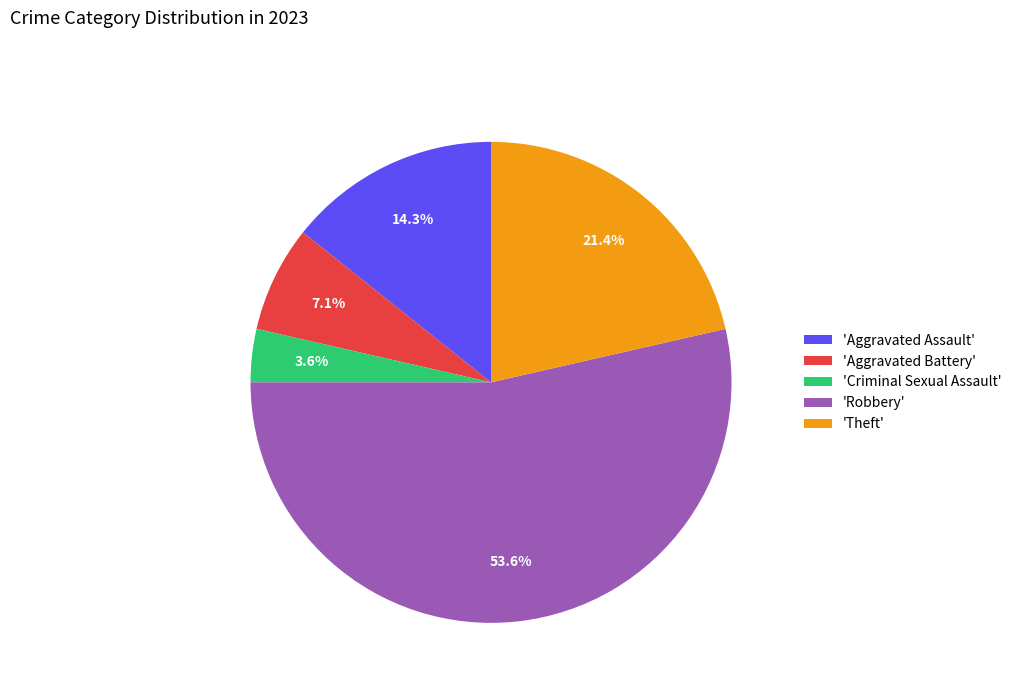

What portion of the pie excludes 'Robbery'?

46.4%